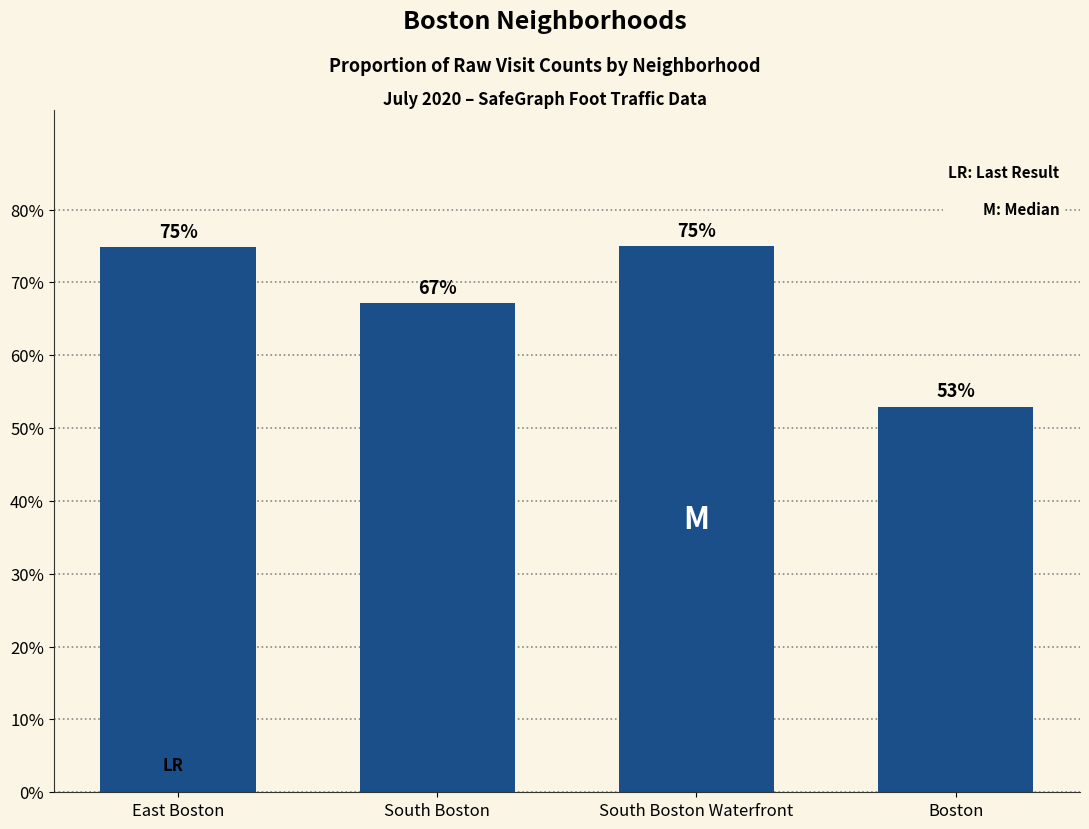

What is the label of the 2nd bar from the left?

South Boston